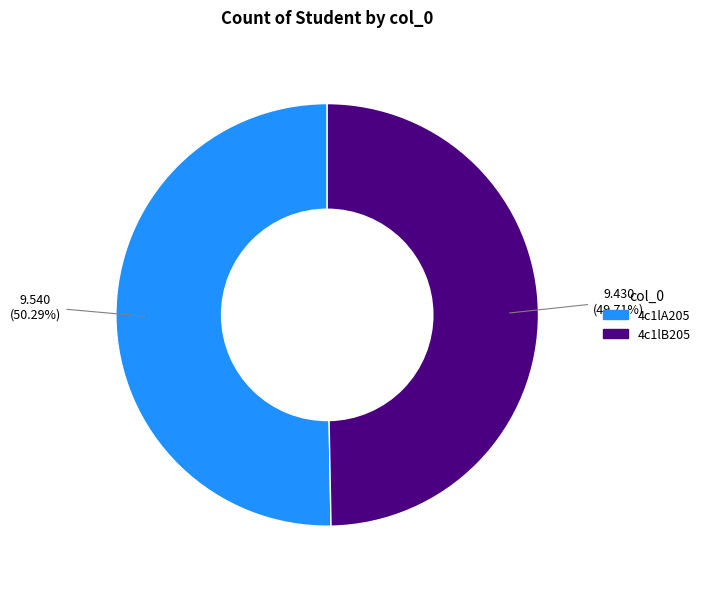

How many segments does this pie chart have?

2